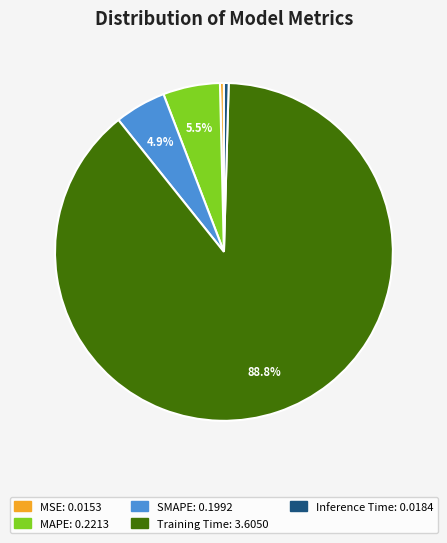

How many segments does this pie chart have?

5